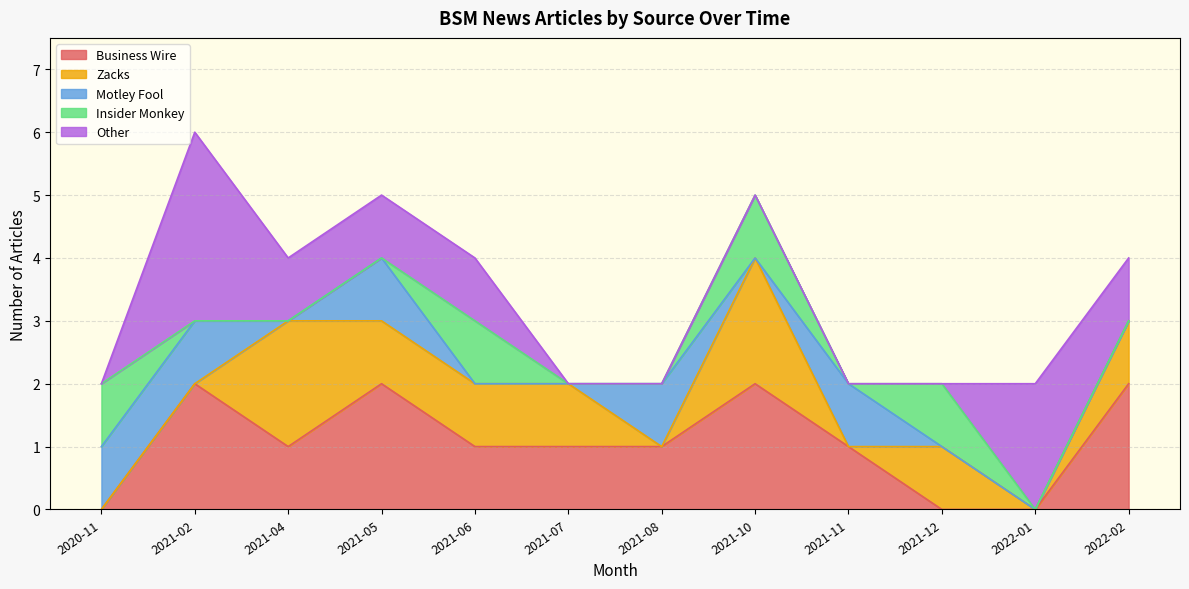

How many lines are shown in the chart?

5